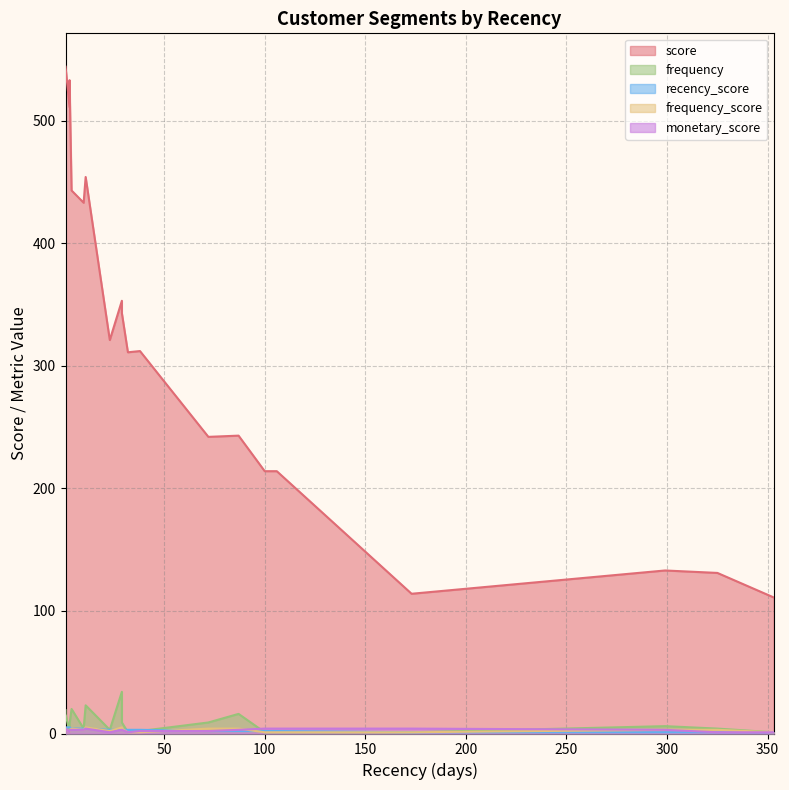

Rank the series at 38 from lowest to highest value.

frequency_score, frequency, monetary_score, recency_score, score